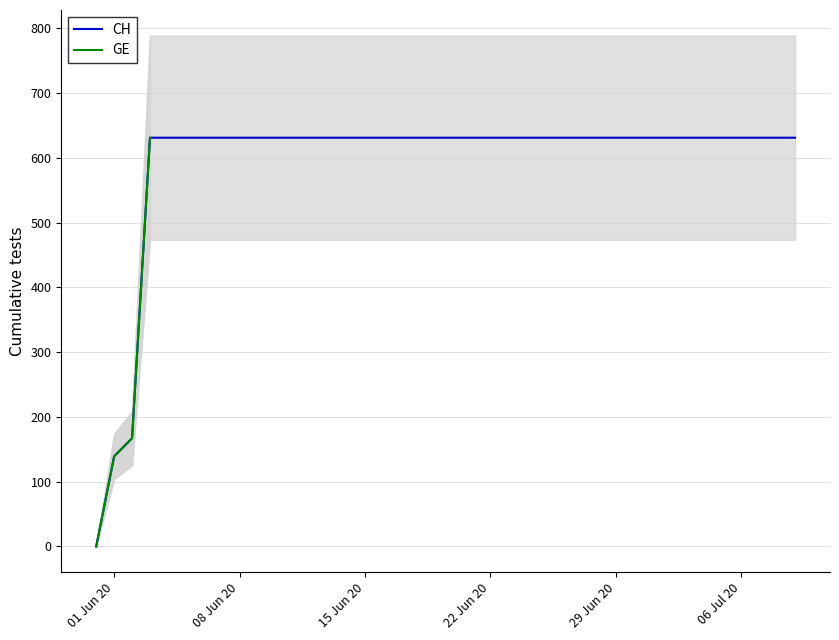

Is this an area chart (filled region under the line)?

No